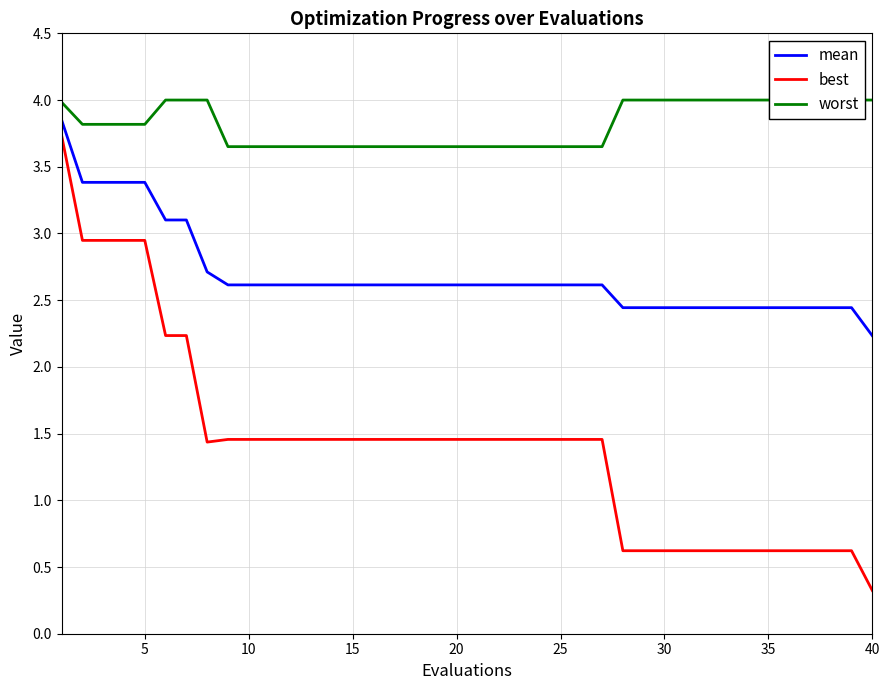

Rank the series by their average value, from highest to lowest.

worst, mean, best